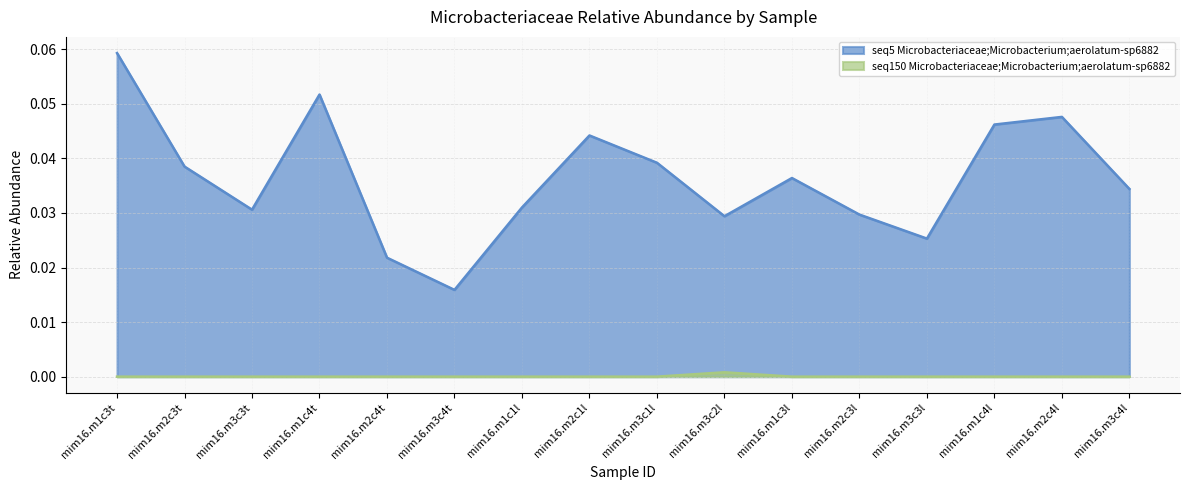

The seq5 Microbacteriaceae;Microbacterium;aerolatum-sp6882 series shows 0.1 at mim16.m3c1l. True or false?

False